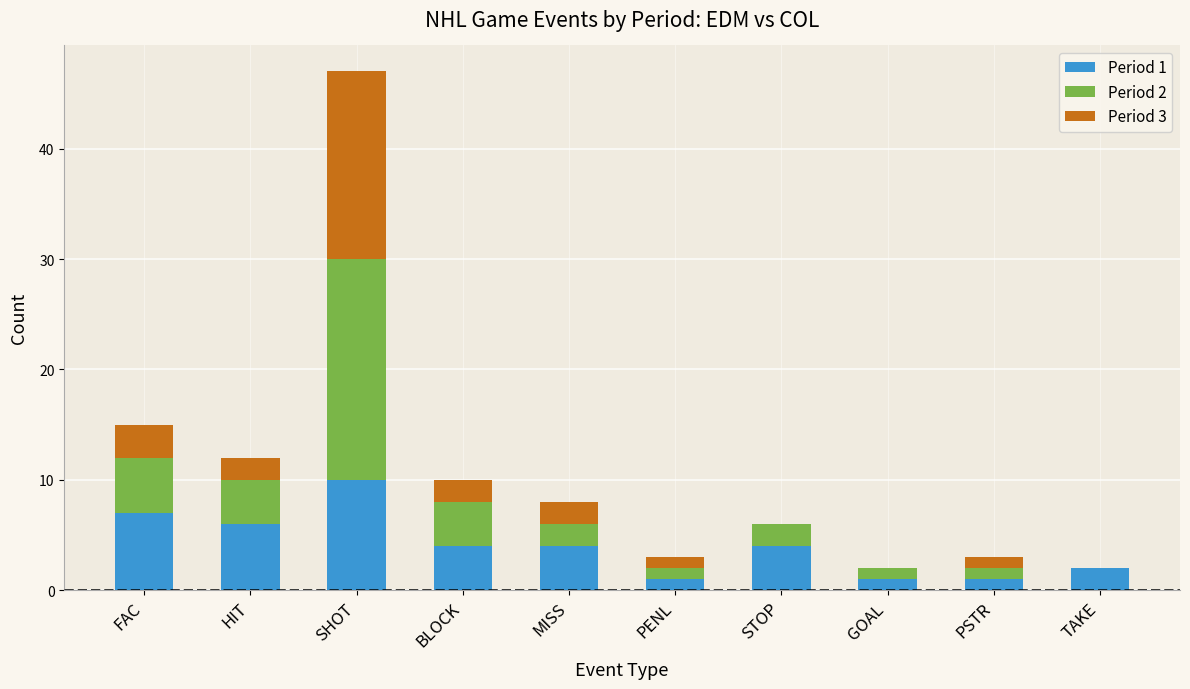

Is it true that Period 1 equals 2 at HIT?

False